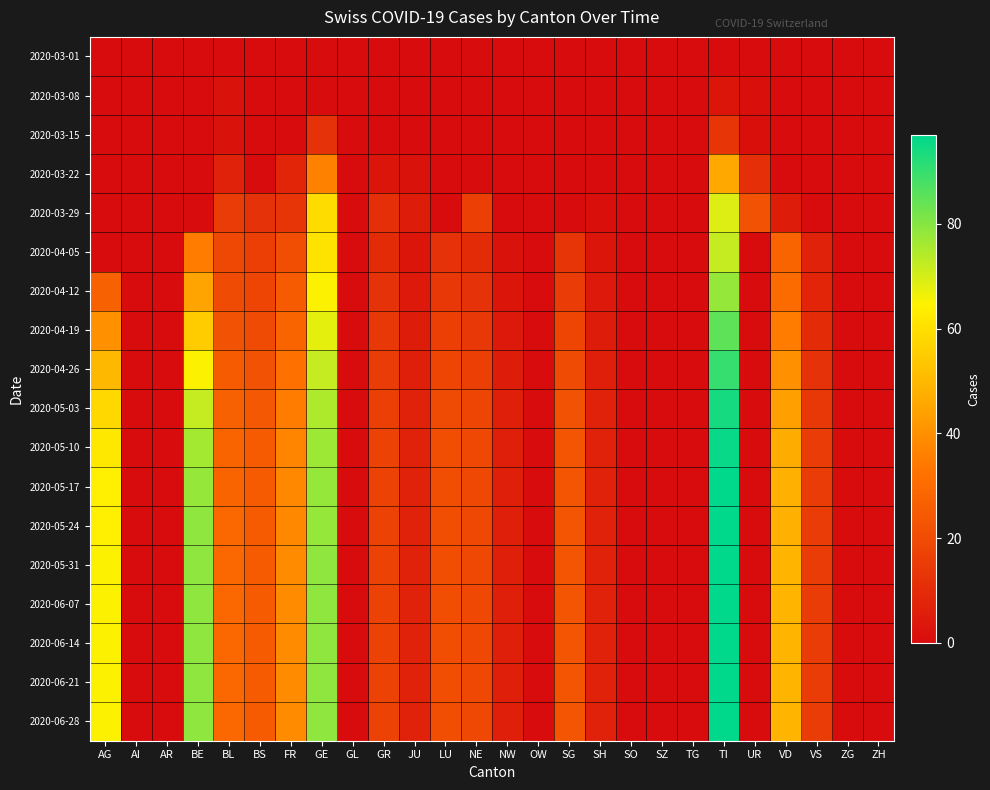

At how many categories does at least one series exceed 27?

7